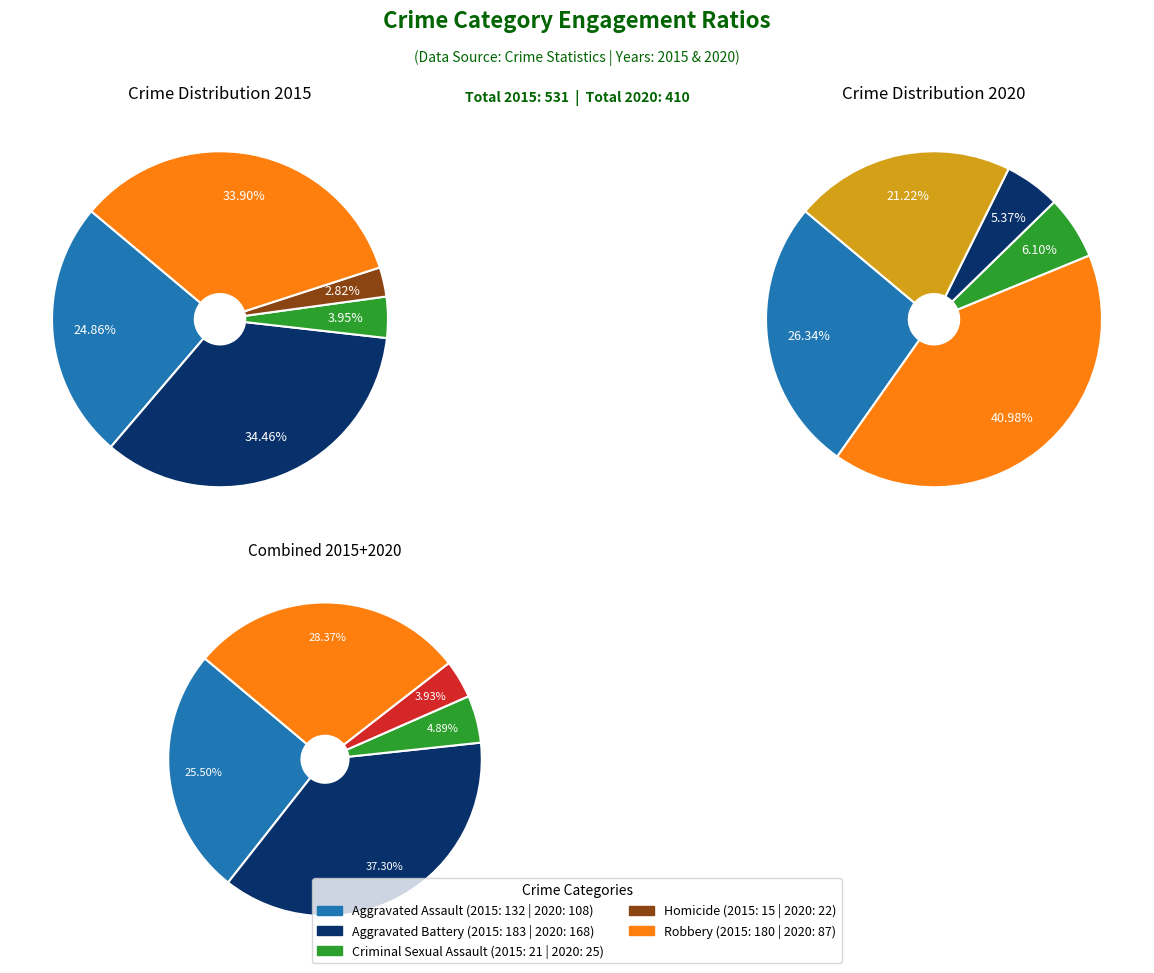

Between Aggravated Battery and Criminal Sexual Assault, which is larger?

Aggravated Battery